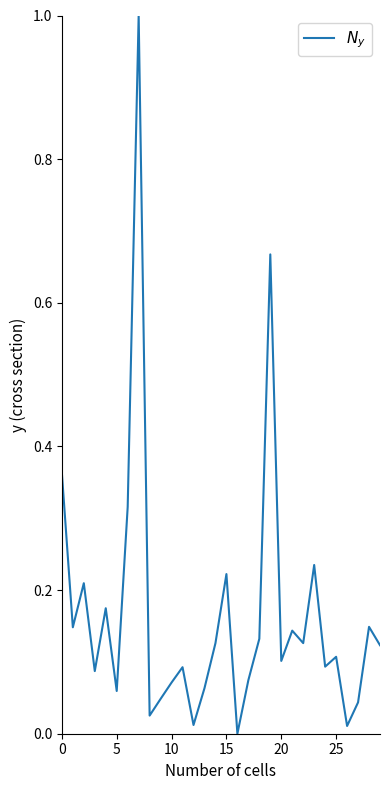

What is the maximum value shown in the chart?

1.0